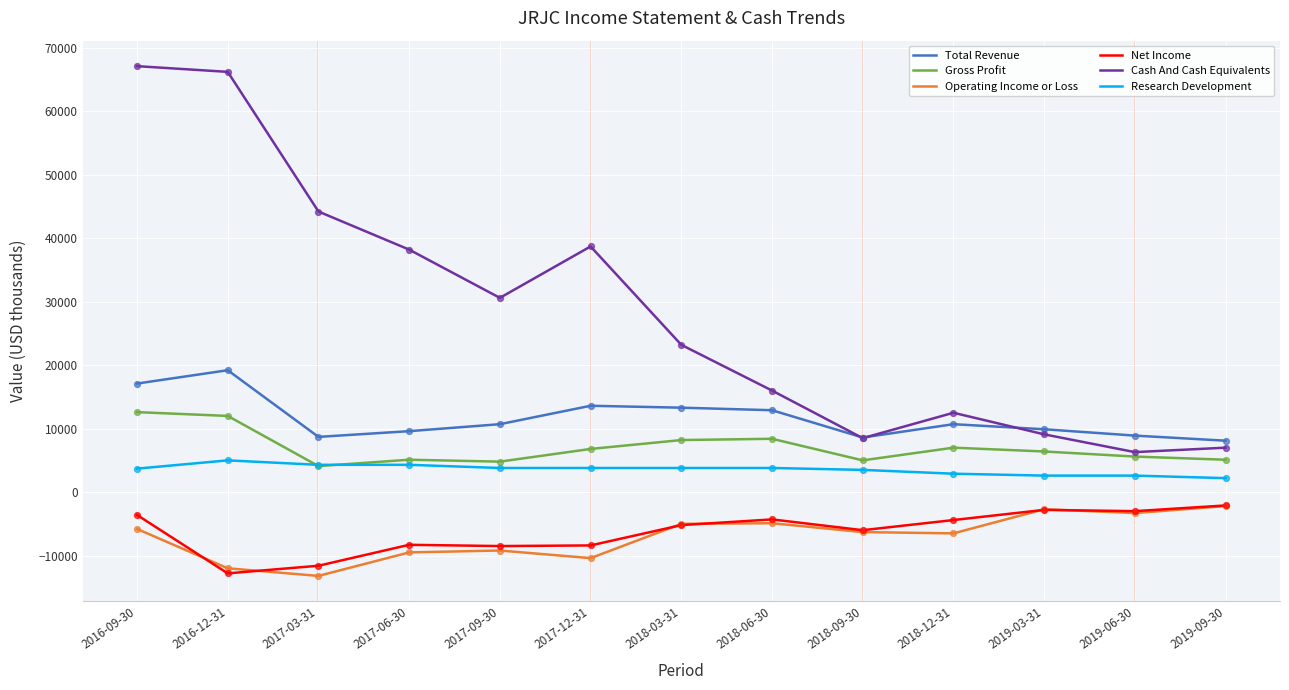

What are all the series names shown in the legend?

Total Revenue, Gross Profit, Operating Income or Loss, Net Income, Cash And Cash Equivalents, Research Development